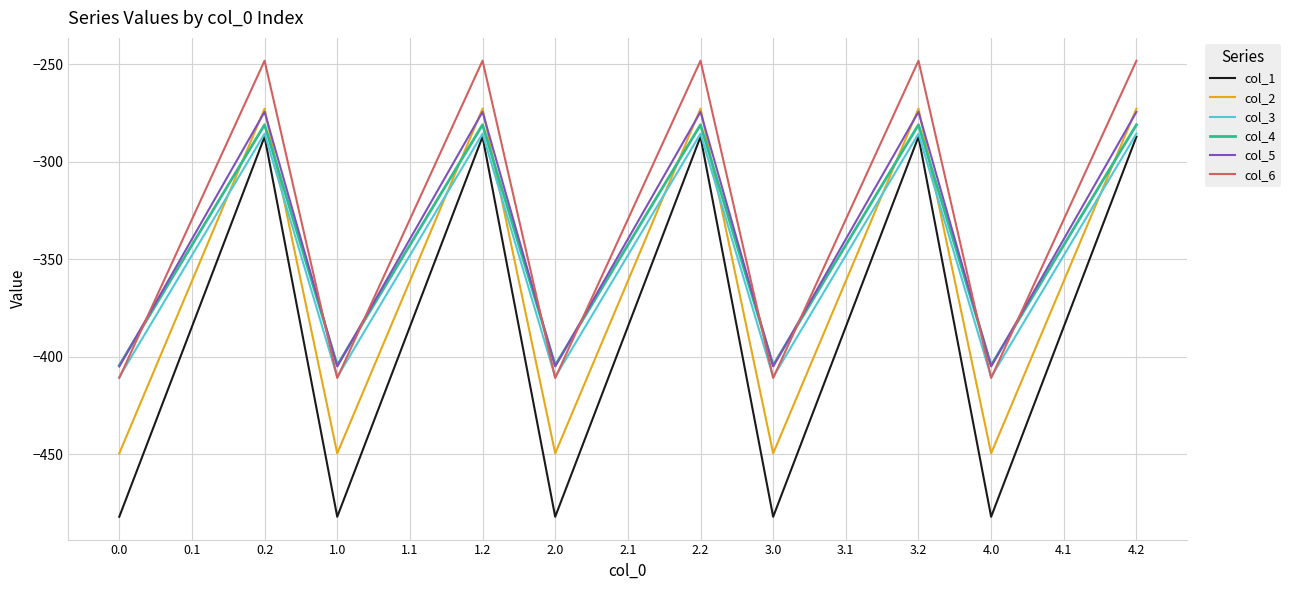

What position from the left is 4.1?

14